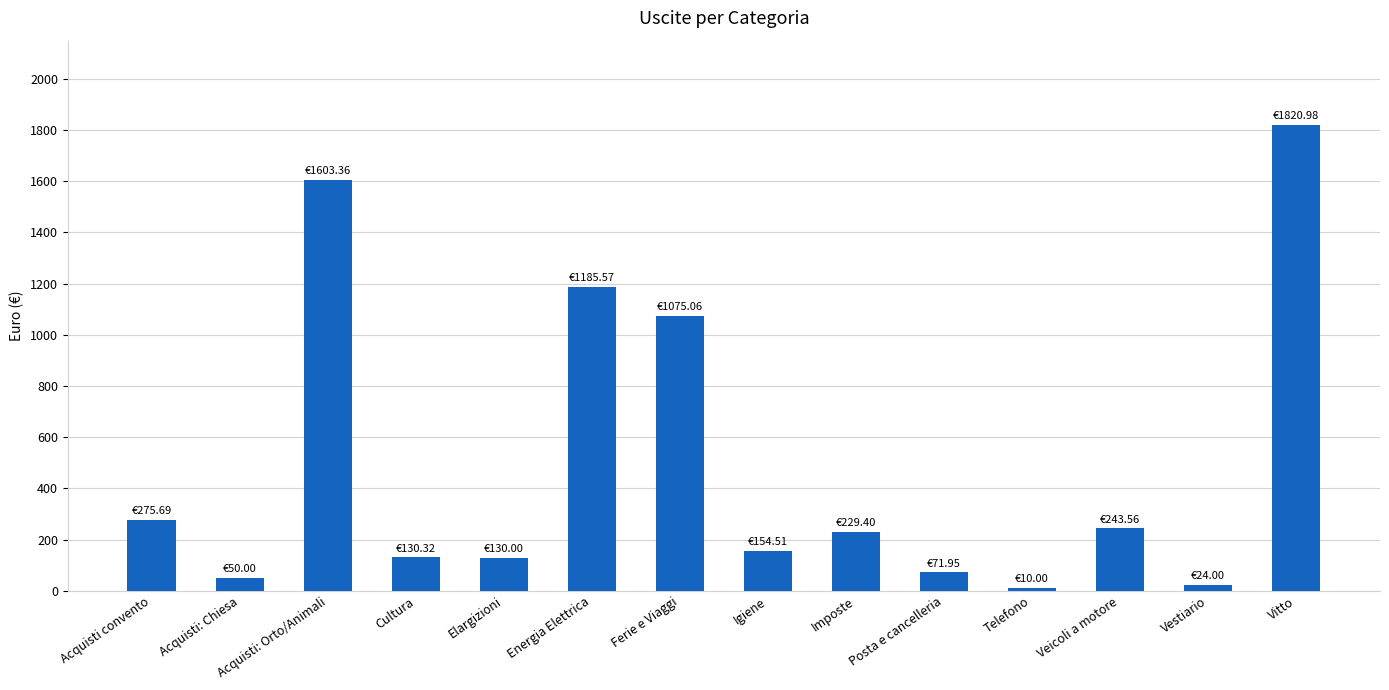

At which category does the chart reach its peak across all series?

Vitto